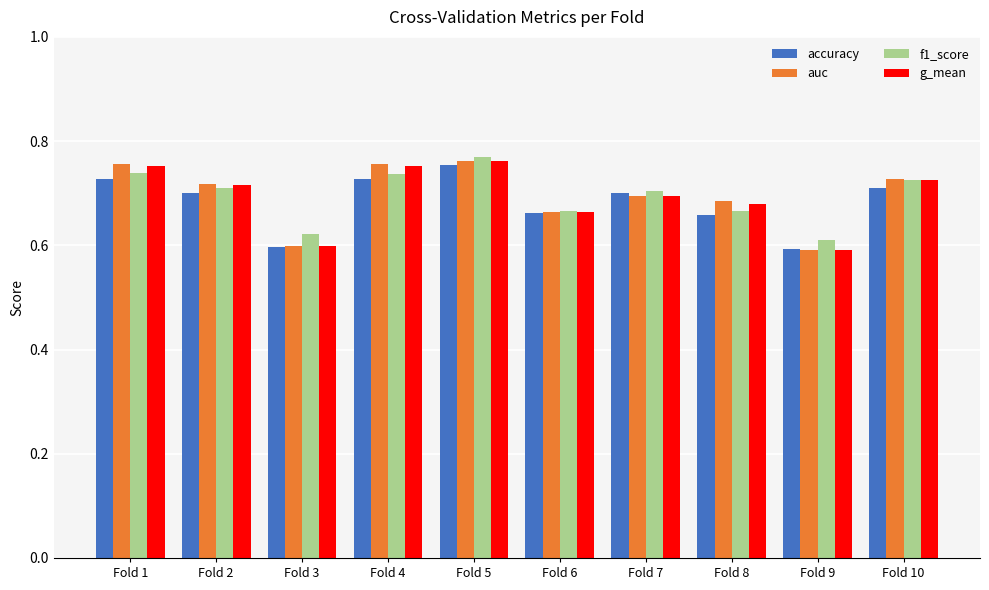

Which series has the widest spread of values?

auc